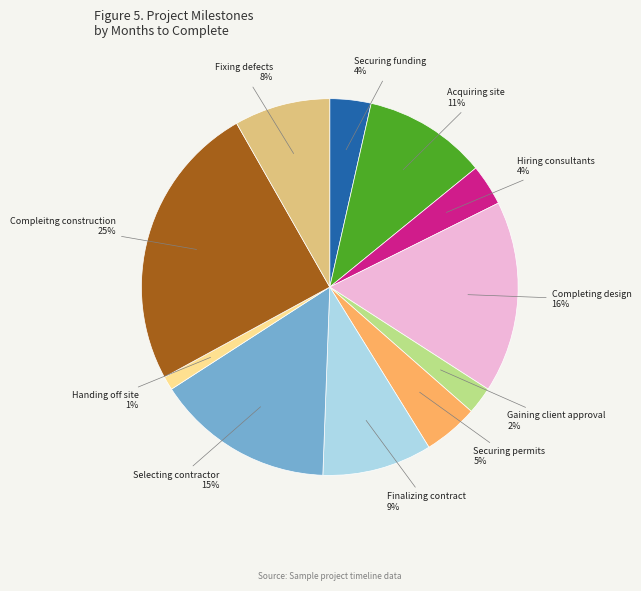

Is it true that Hiring consultants is 4% of the pie?

True